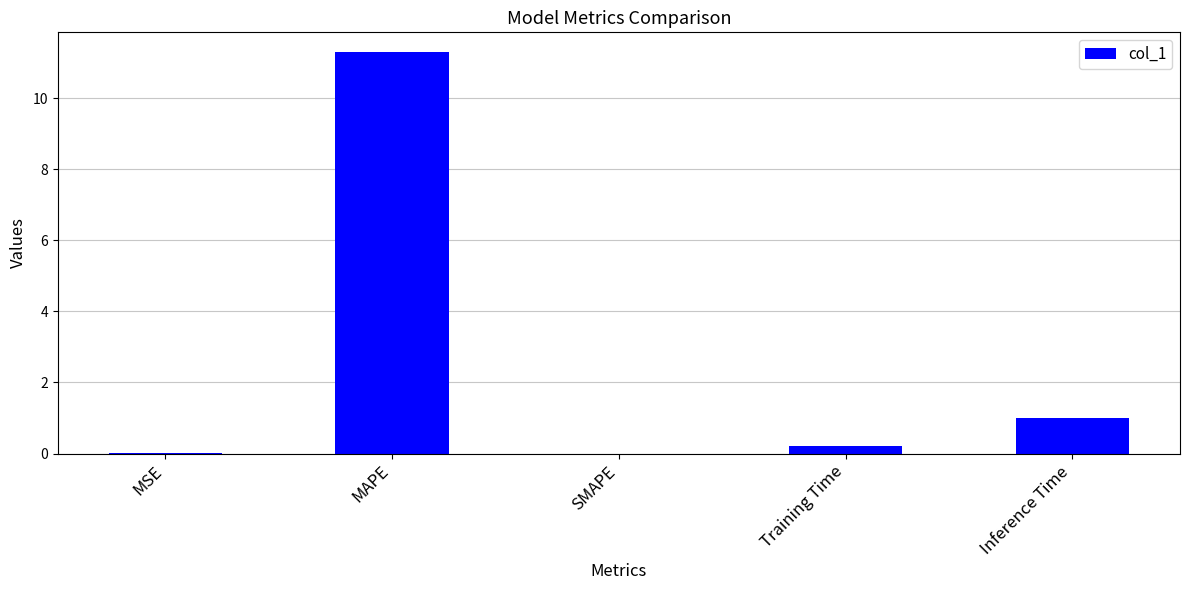

Which has a higher value, MAPE or Training Time?

MAPE